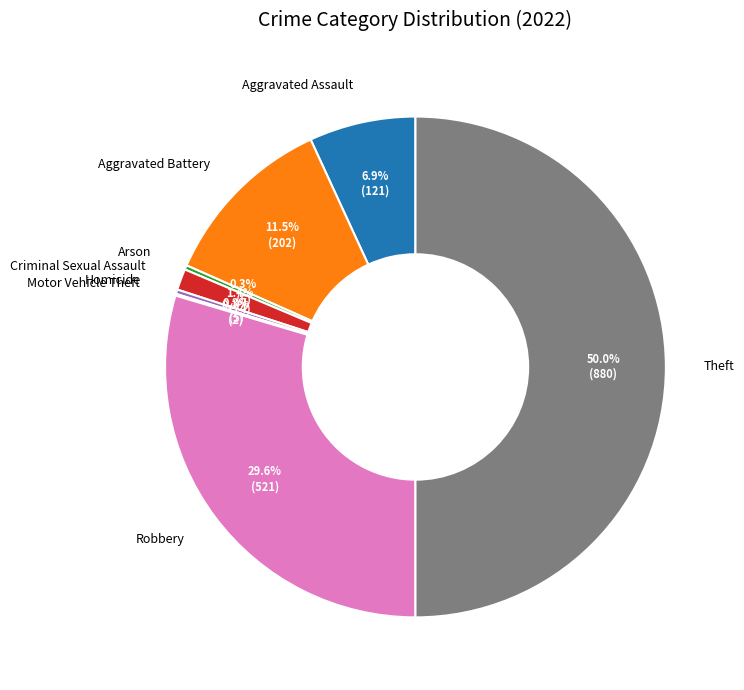

Which slice is the largest?

Theft